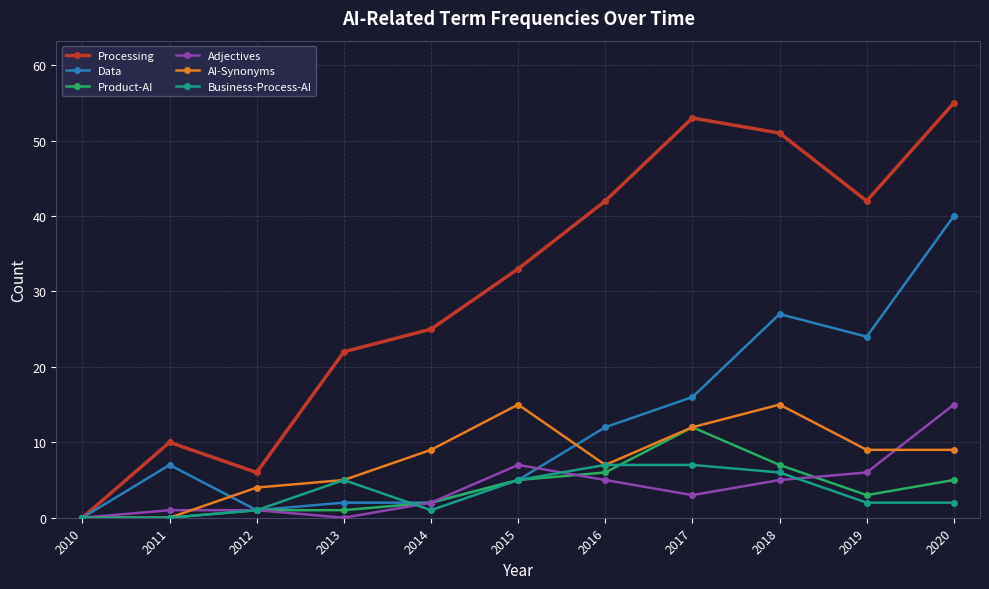

At which category does Processing reach its first local peak?

2011